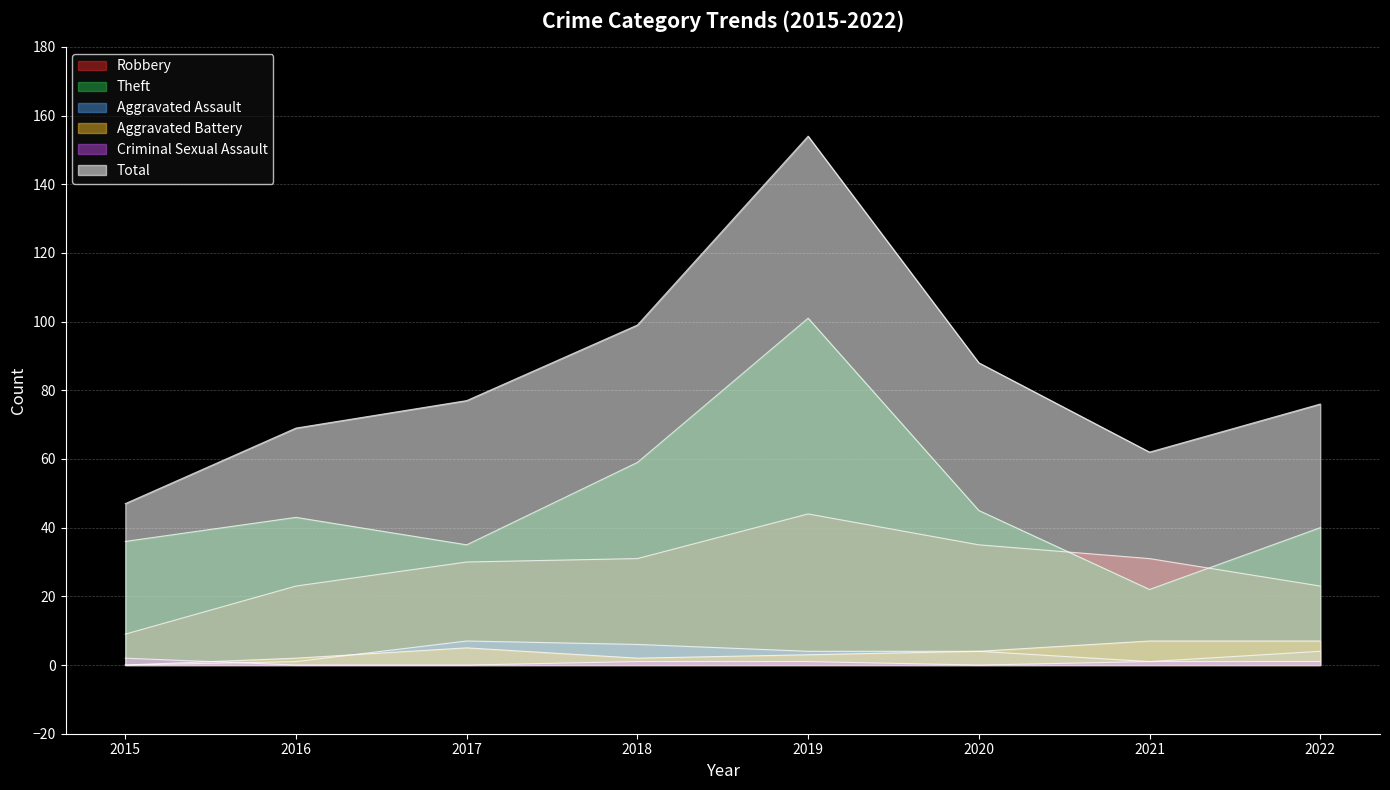

Where is the first local minimum for Theft?

2017